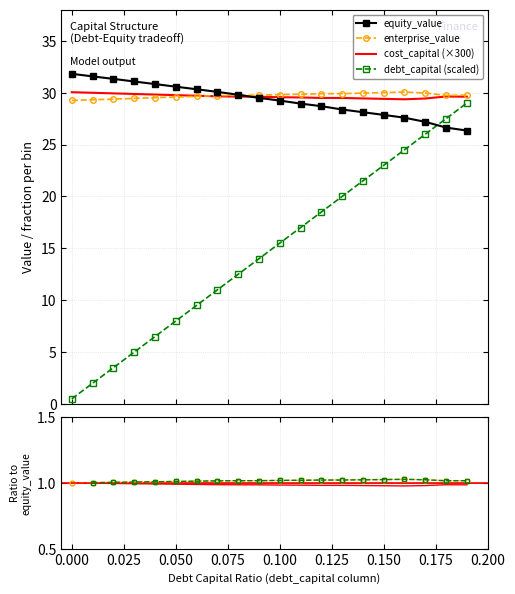

Is it true that enterprise_value equals 11.5 at 0.08?

False